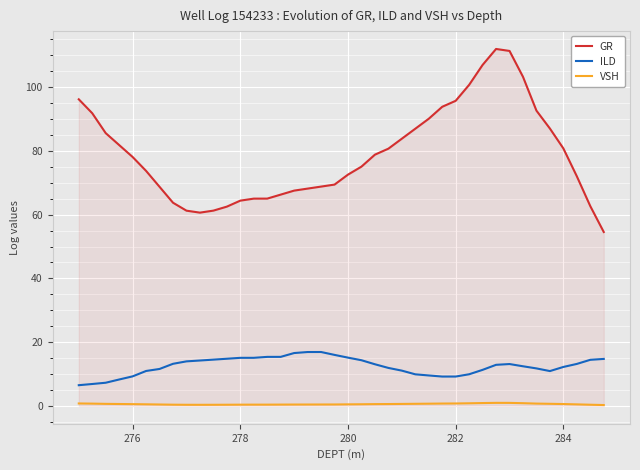

What are all the series names shown in the legend?

GR, ILD, VSH